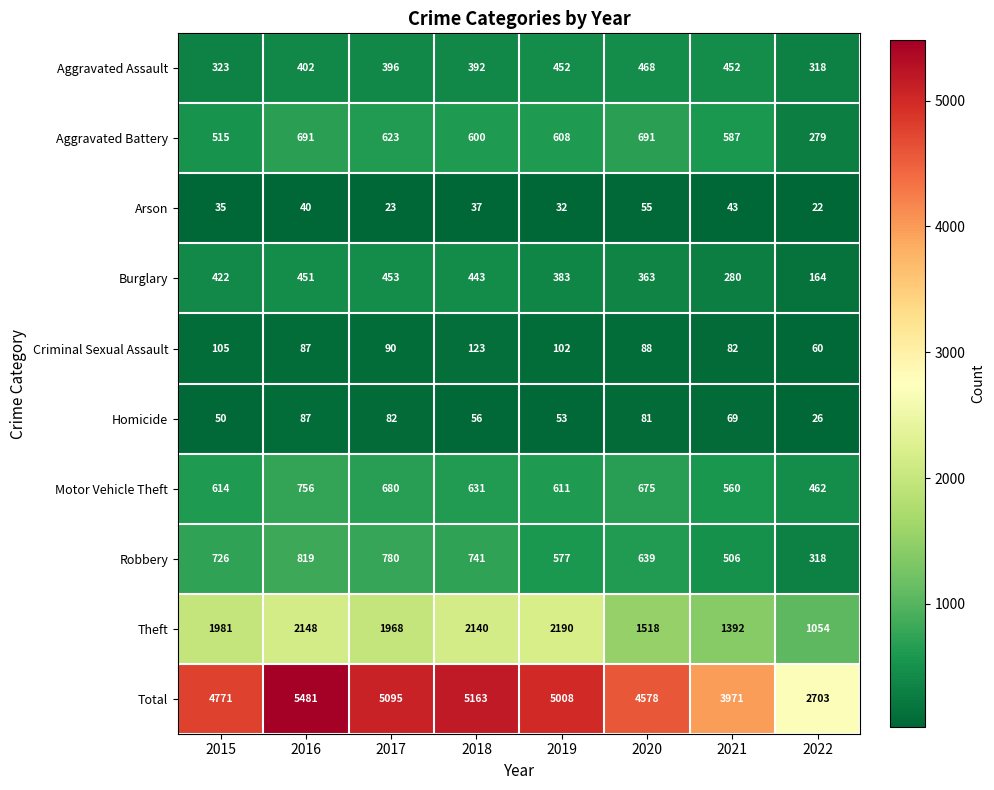

What is the spread (max minus min) of values at 2018?

5126